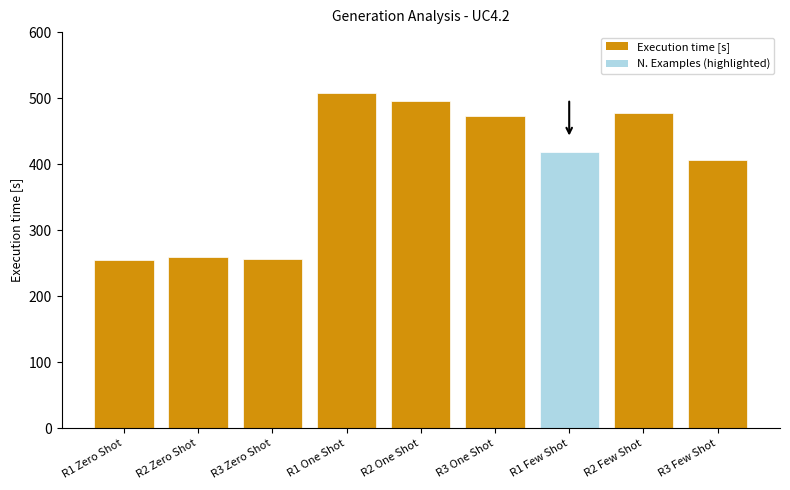

Is it true that the value at R1 Few Shot is 419?

True